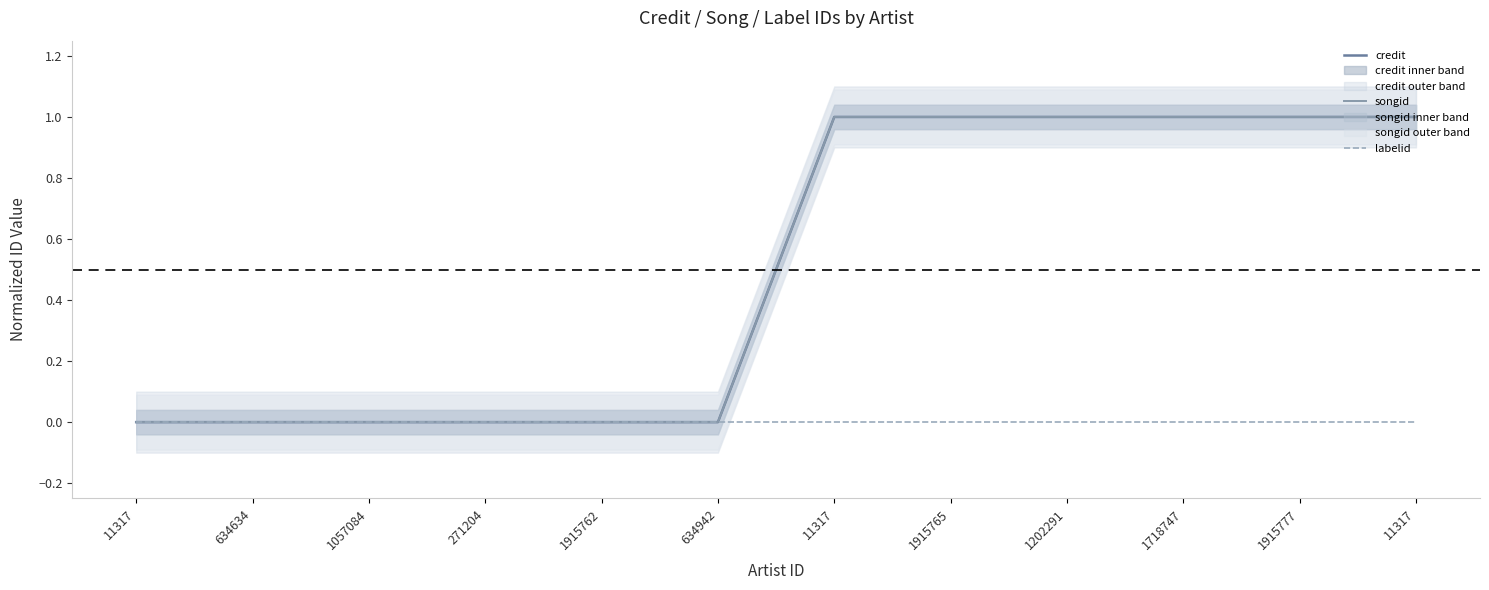

True or false: labelid and songid cross at least once.

False